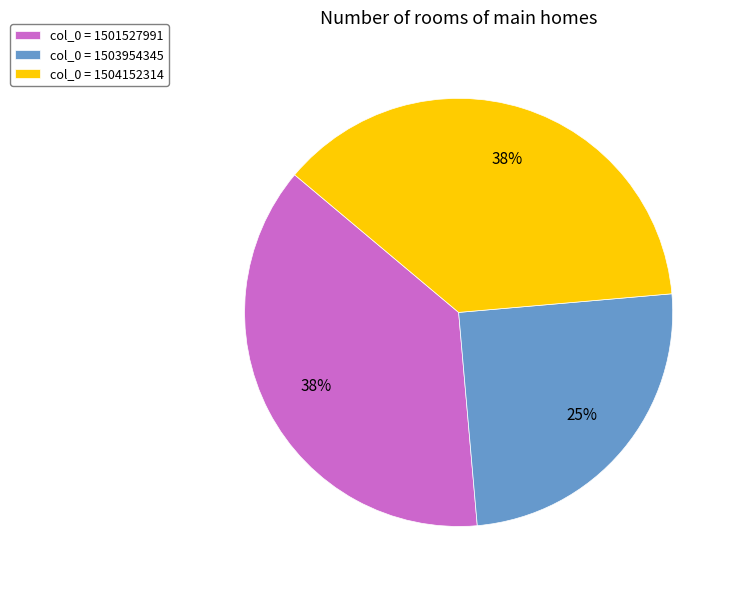

Is there a majority slice in this chart?

No